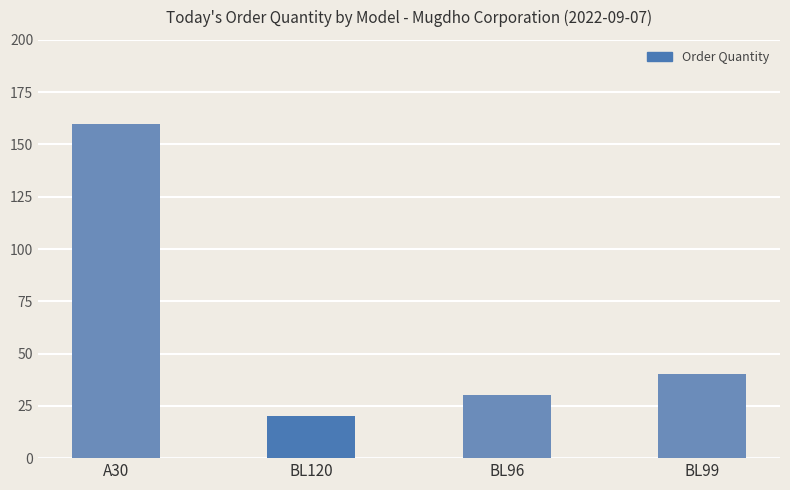

What is the sum of the values at BL120 and BL99?

60